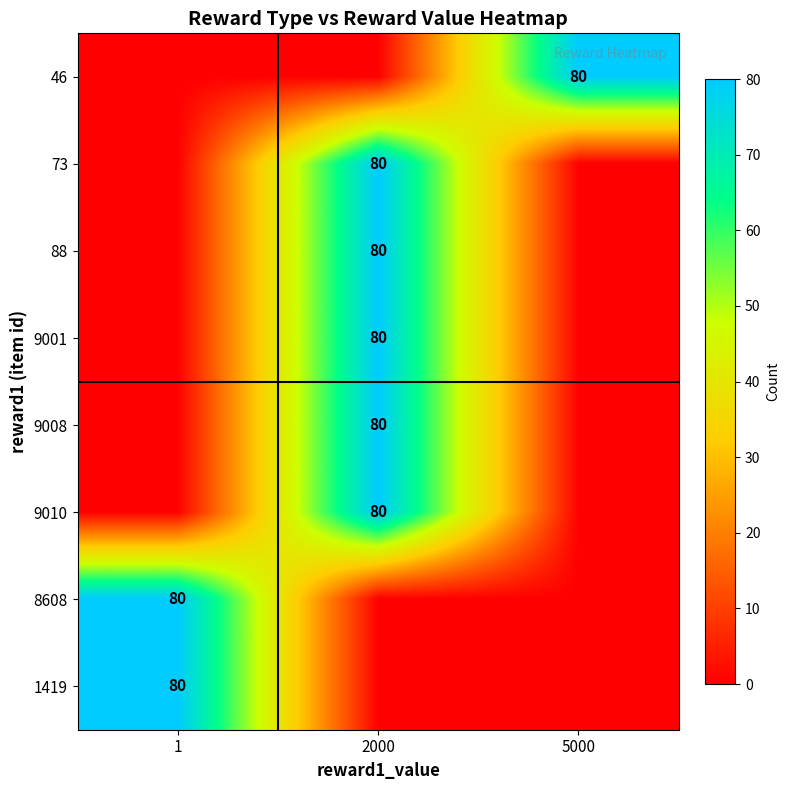

True or false: 9008 has a value of 119 at 2000.

False